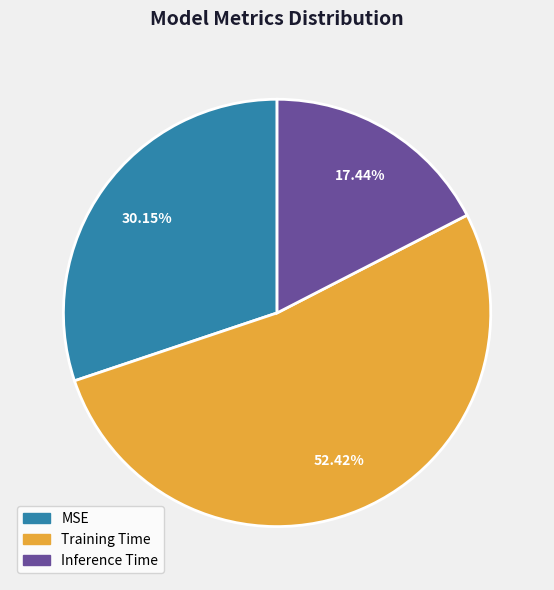

Which slice is the largest?

Training Time